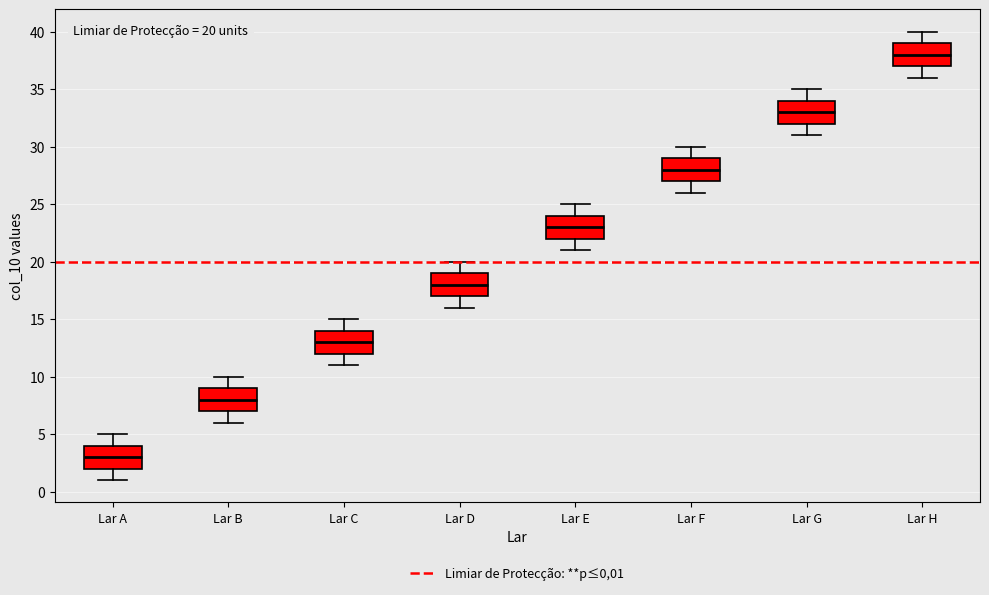

Which box's median line is the lowest?

Lar A